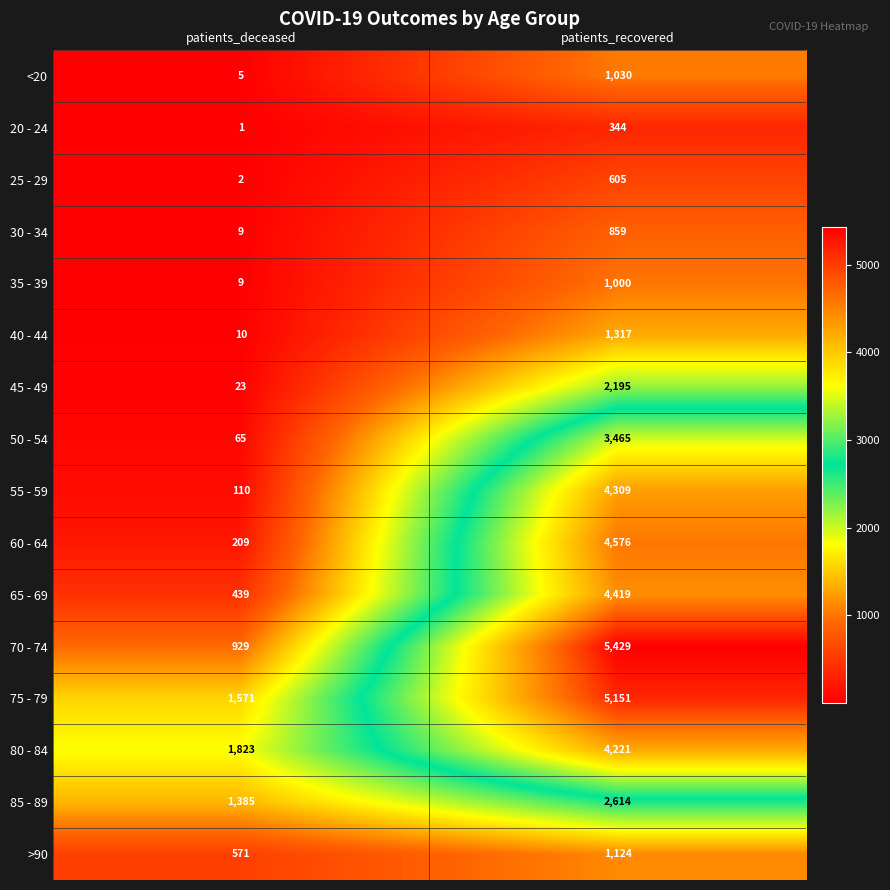

What is the difference between the highest and lowest values at patients_deceased?

1822